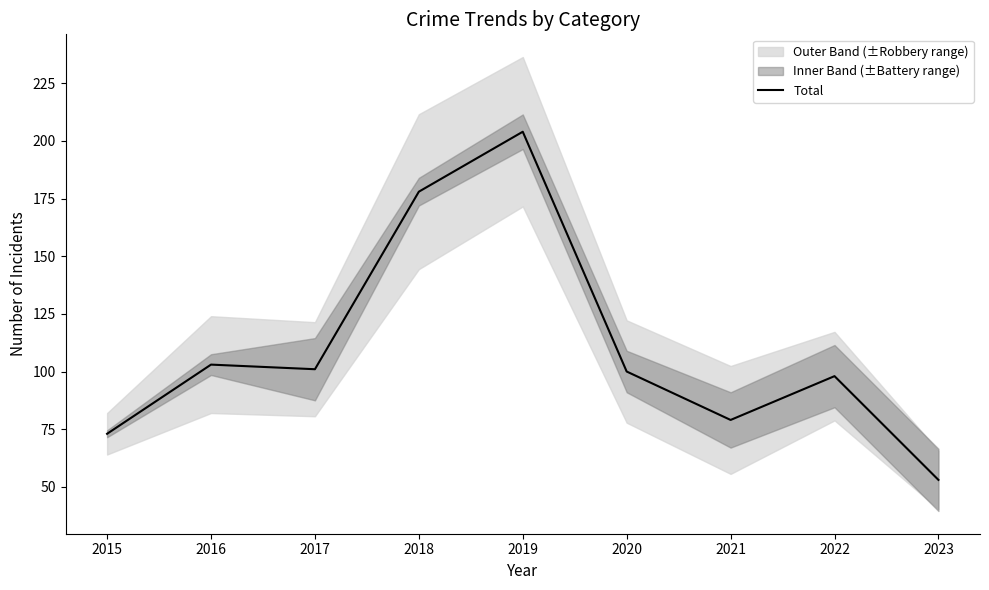

Rank the categories by value from highest to lowest.

2019, 2018, 2016, 2017, 2020, 2022, 2021, 2015, 2023